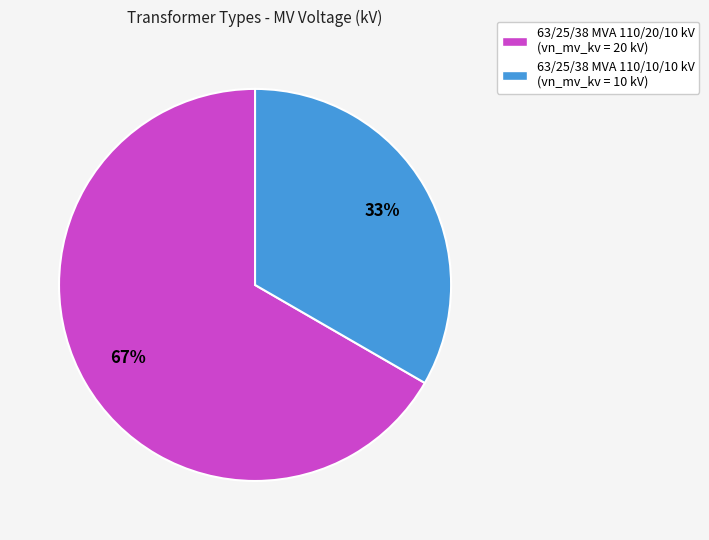

To the nearest percent, what percentage of the pie is 63/25/38 MVA 110/10/10 kV?

33%